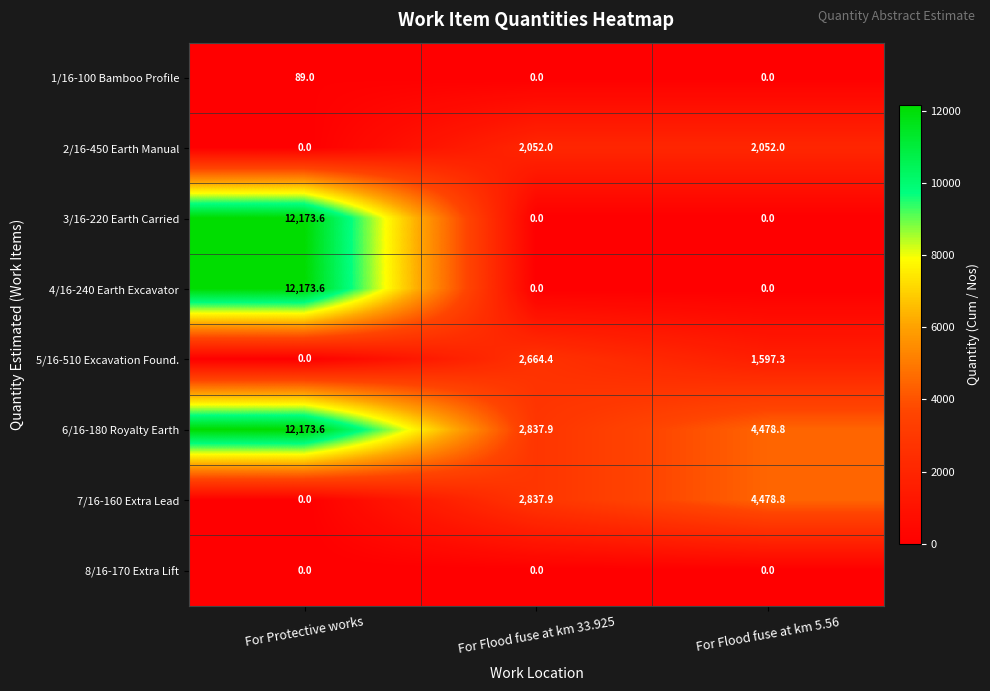

What is the difference between the maximum and minimum values in the 1/16-100 Bamboo Profile series?

89.0